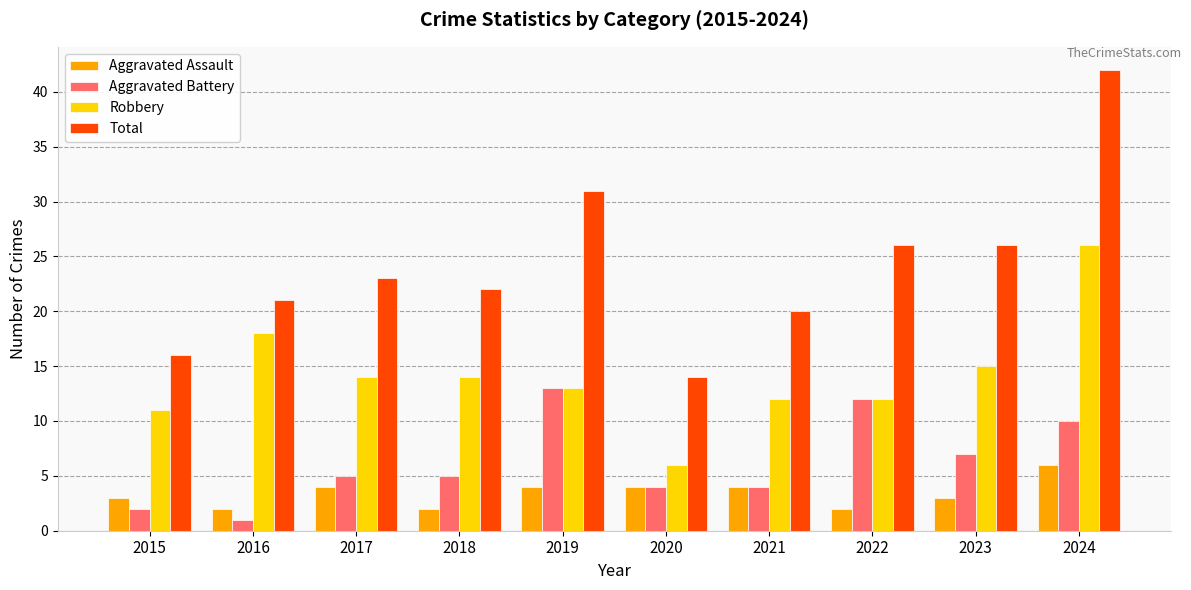

What is the difference between the Aggravated Battery values at 2022 and 2020?

8